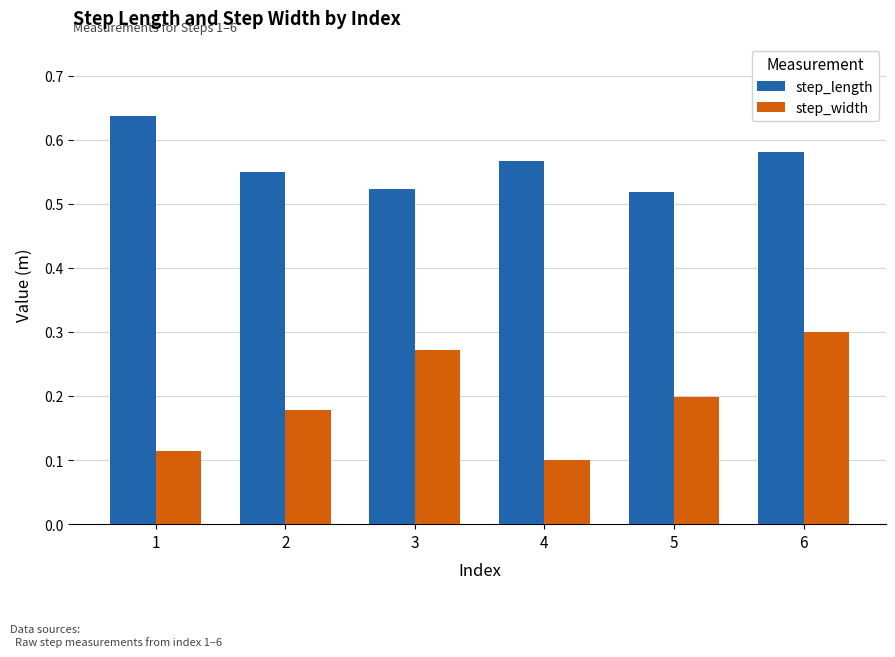

Count the number of categories in the chart.

6